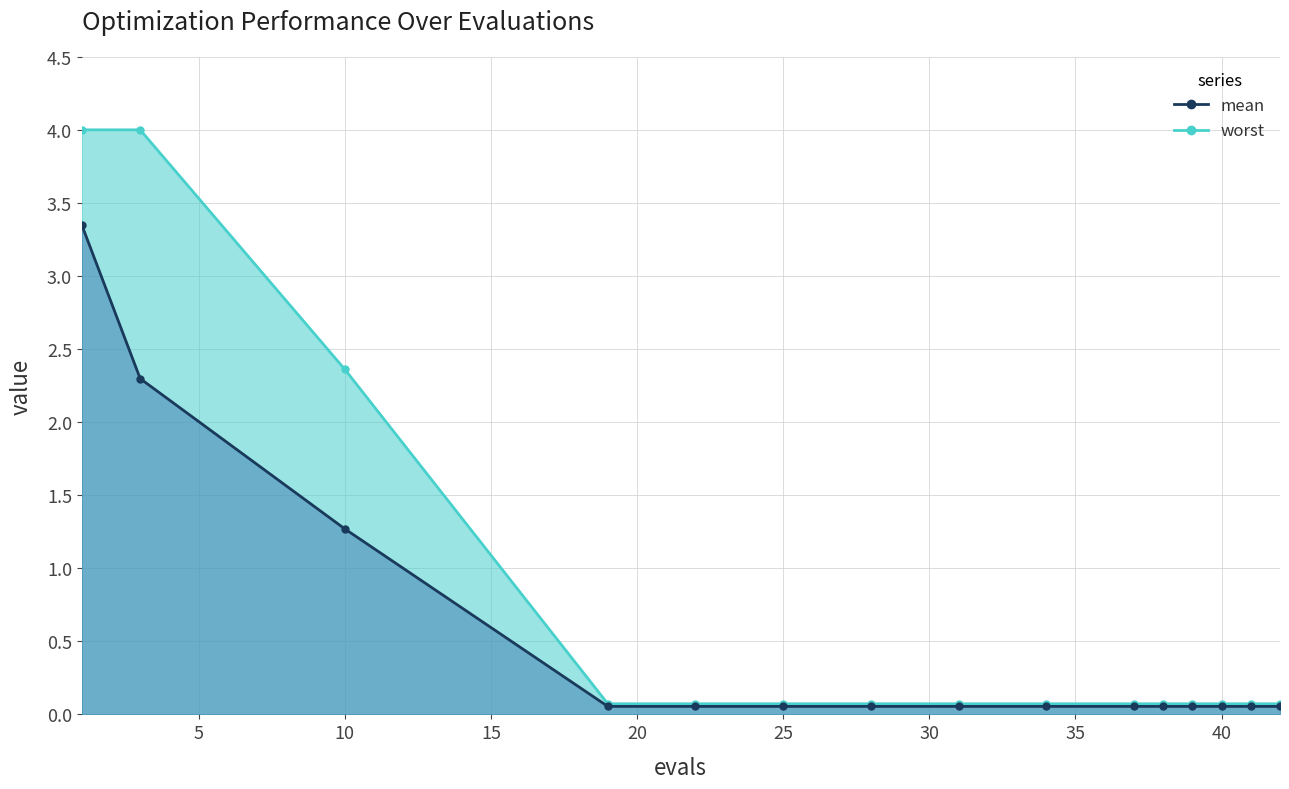

What is the sum of the mean values at 28 and 40?

0.1